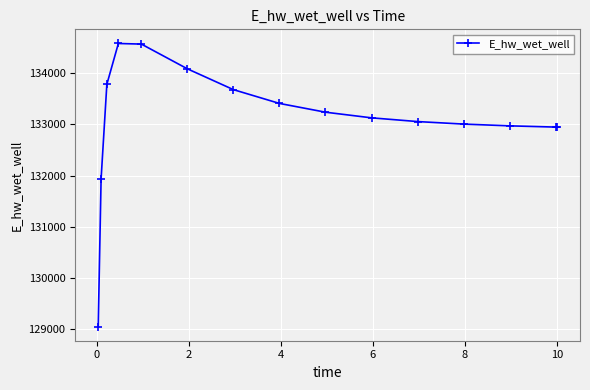

What is the greatest value displayed?

134577.6